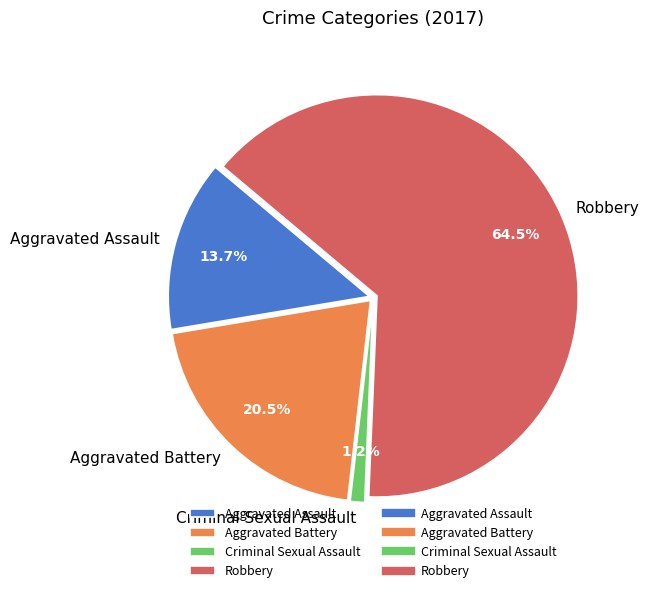

To the nearest percent, what is the difference between the largest and smallest slice percentages?

63%